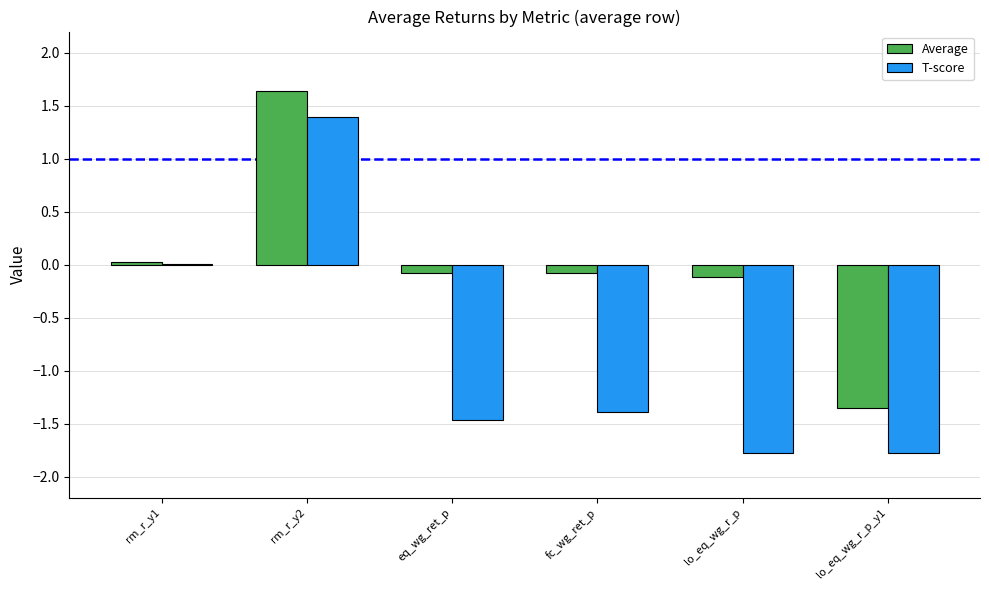

What is the sum of all T-score values?

-5.0